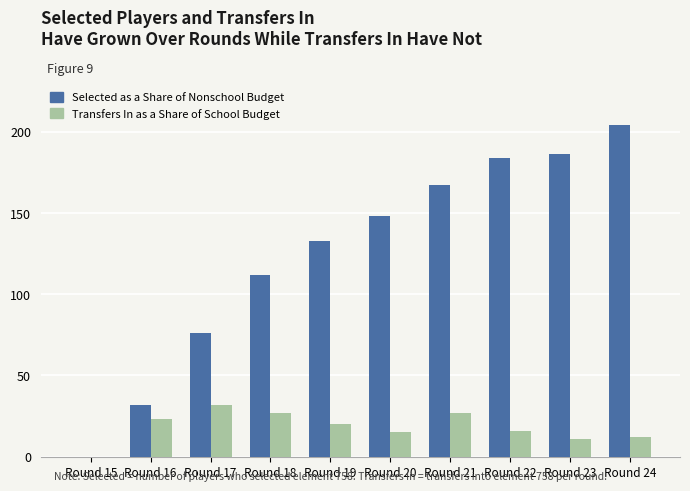

Which series has the widest spread of values?

Selected as a Share of Nonschool Budget